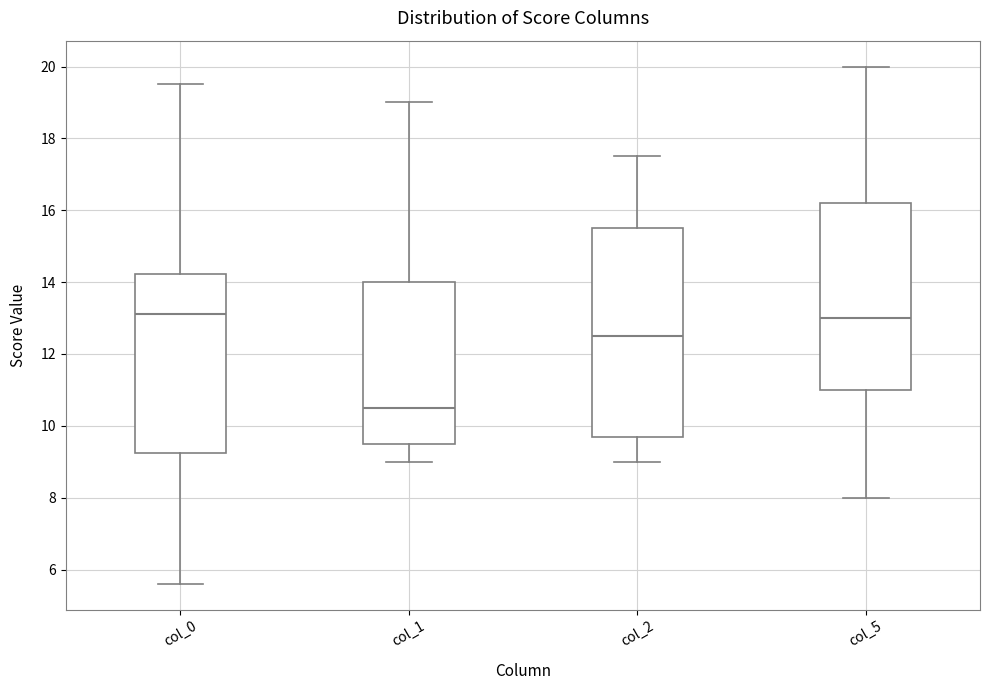

Which box's median line is the lowest?

col_1